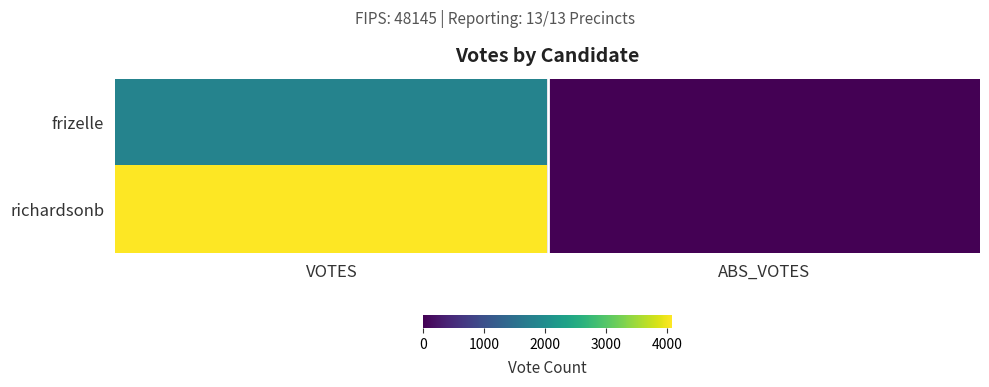

At which category is the sum across all series the highest?

VOTES